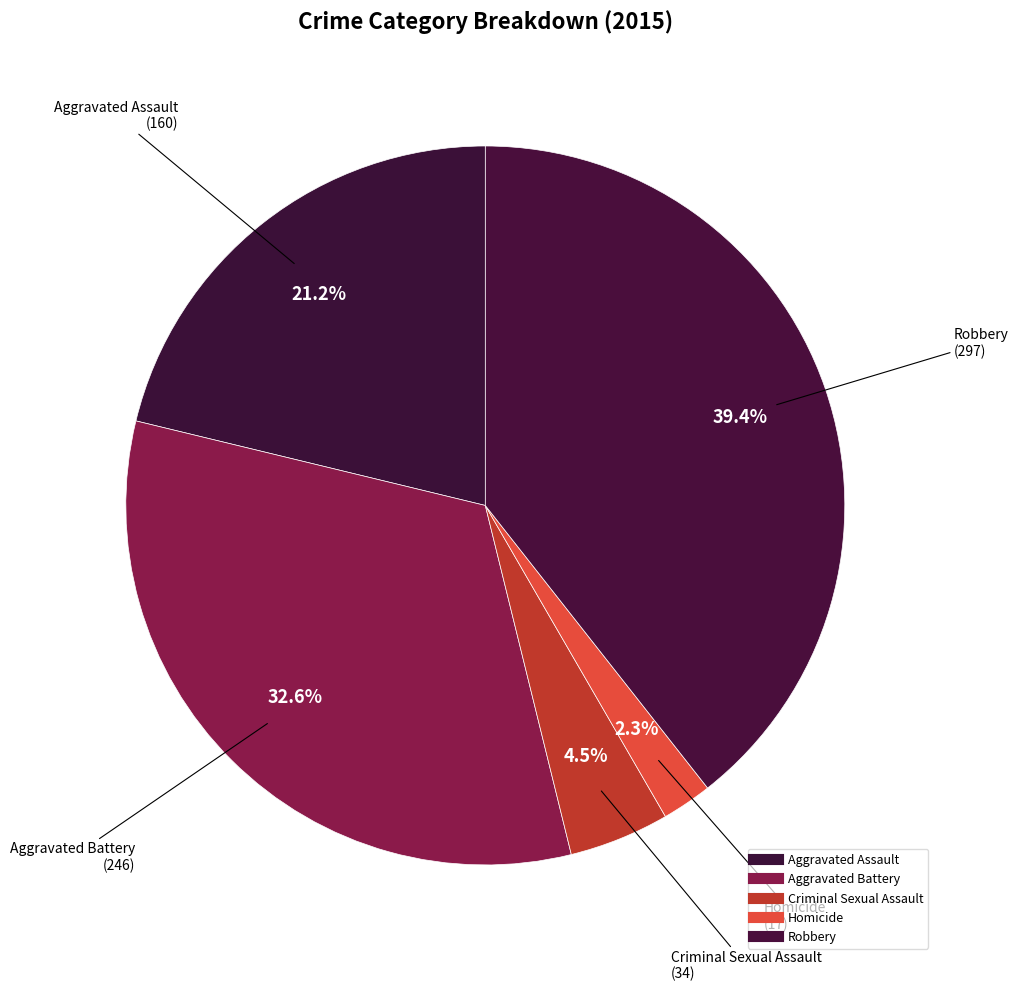

Which has a higher value, Criminal Sexual Assault or Aggravated Battery?

Aggravated Battery